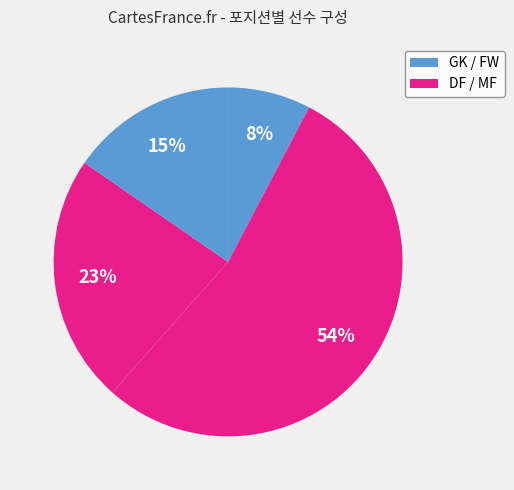

How many segments does this pie chart have?

4